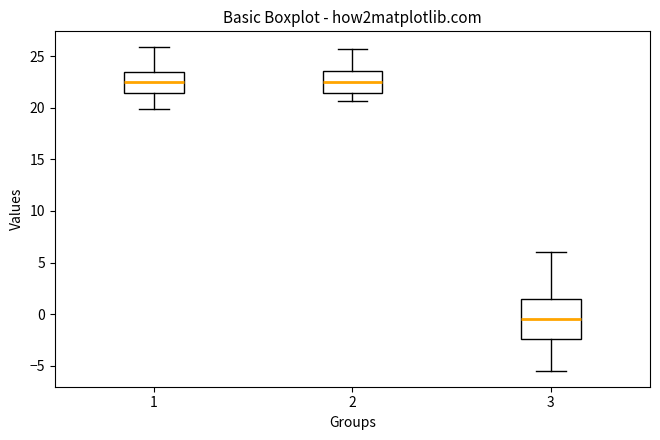

Reading left to right, read every box against the y-axis: the position of its median line, the range the box covers, and the ends of its whiskers. The values are not printed on the chart, so give them approximately, as read against the axis.

1: median 22.5, box 21.5 to 23.5, whiskers 20.0 to 26.0
2: median 22.5, box 21.5 to 23.5, whiskers 20.5 to 25.5
3: median -0.5, box -2.5 to 1.5, whiskers -5.5 to 6.0